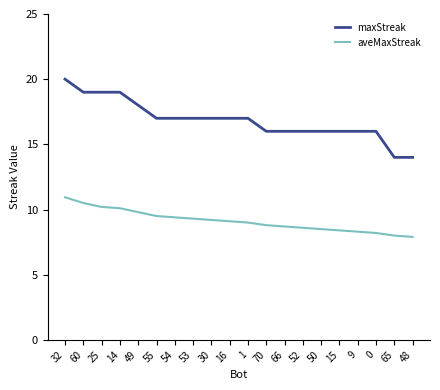

What is the total value across all series at 14?

29.1